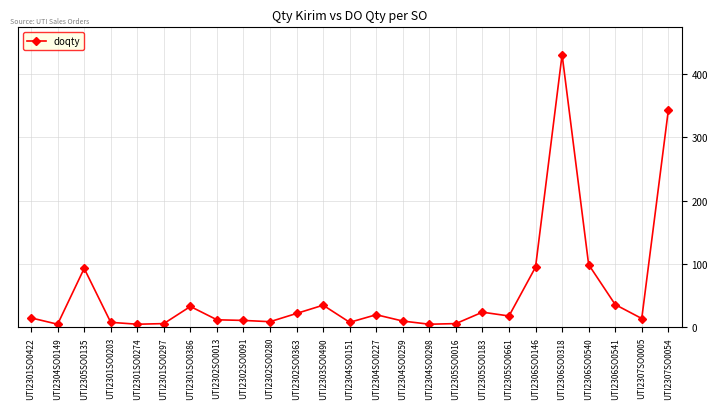

Which label corresponds to the largest value in the chart?

UTI2306SO0318